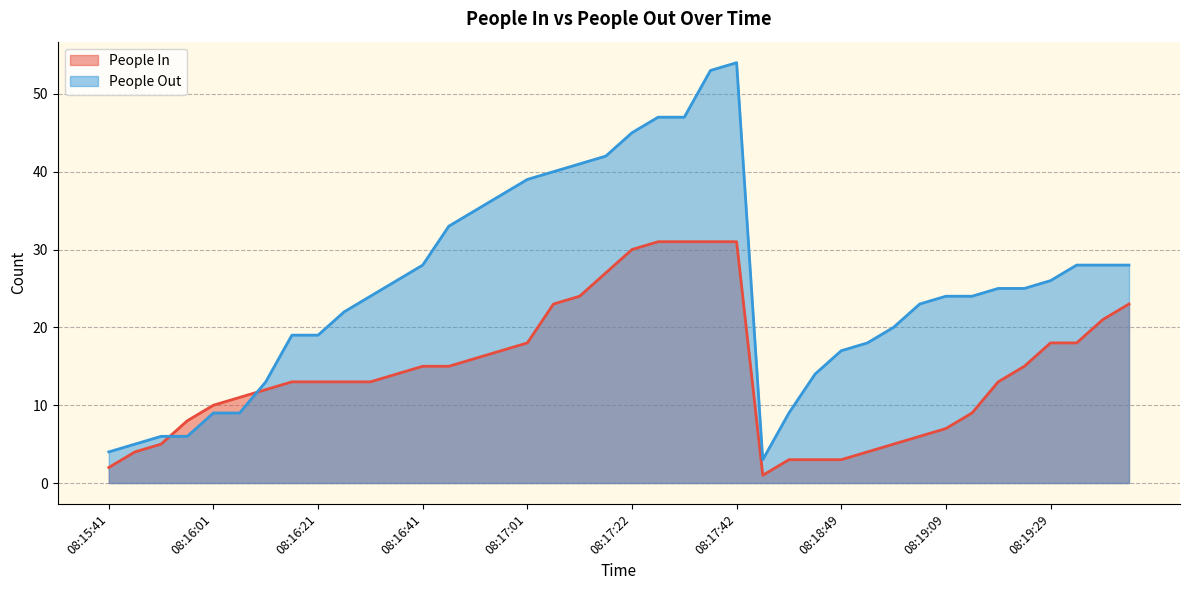

At which category does the chart reach its peak across all series?

08:17:42